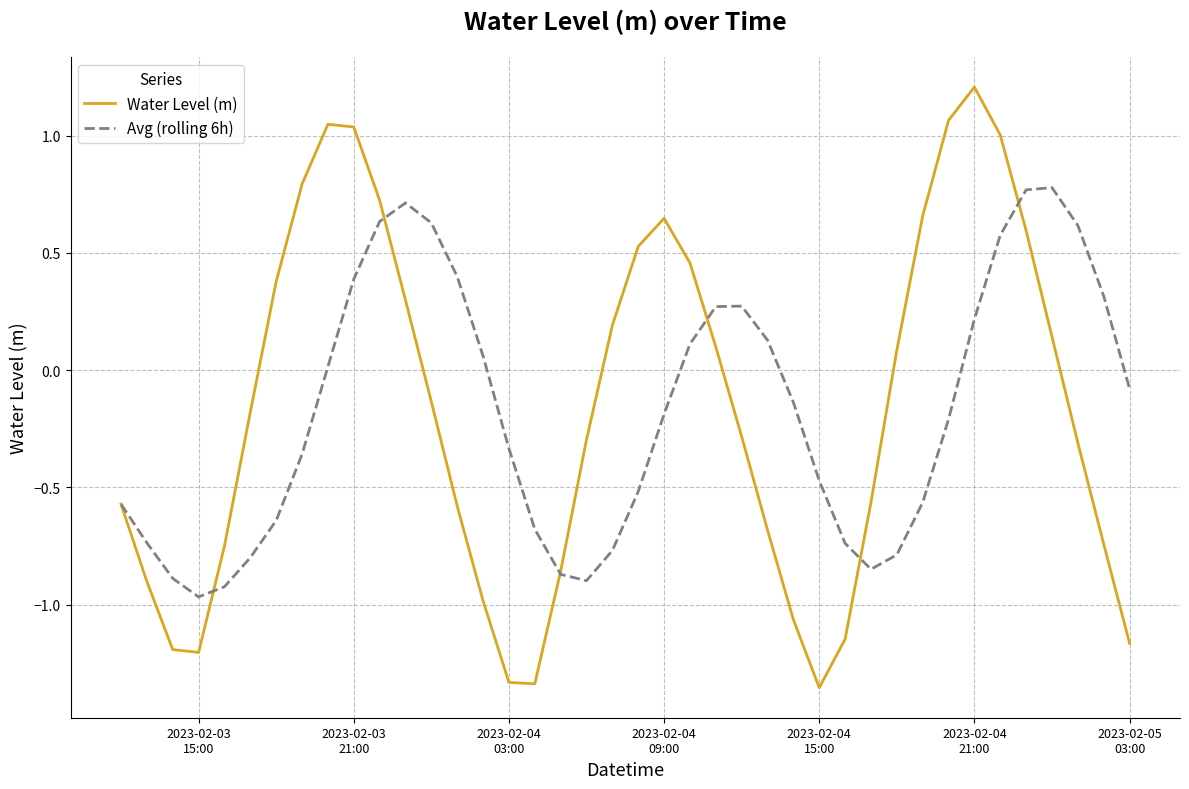

List the series in order of their peak value, highest first.

Water Level (m), Avg (rolling 6h)